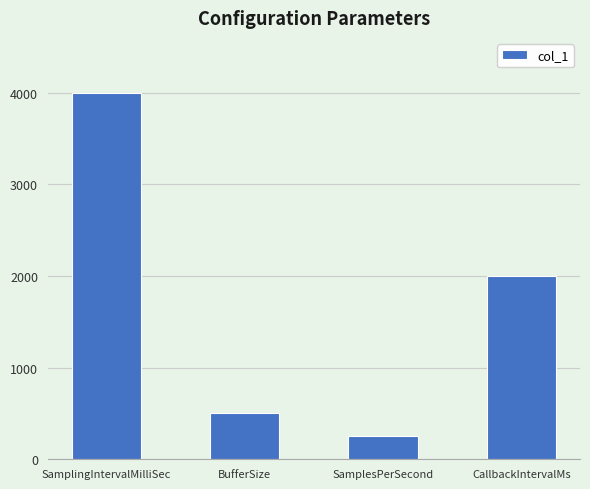

Rank the categories by value from highest to lowest.

SamplingIntervalMilliSec, CallbackIntervalMs, BufferSize, SamplesPerSecond